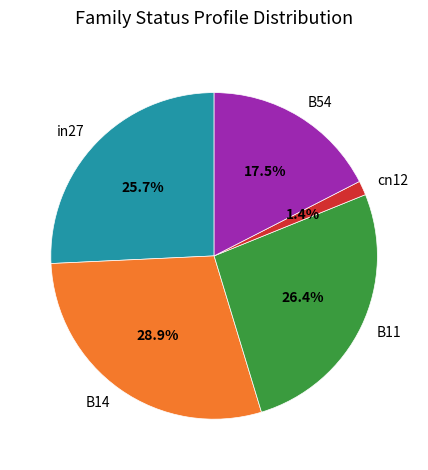

Which has a higher value, B54 or B11?

B11